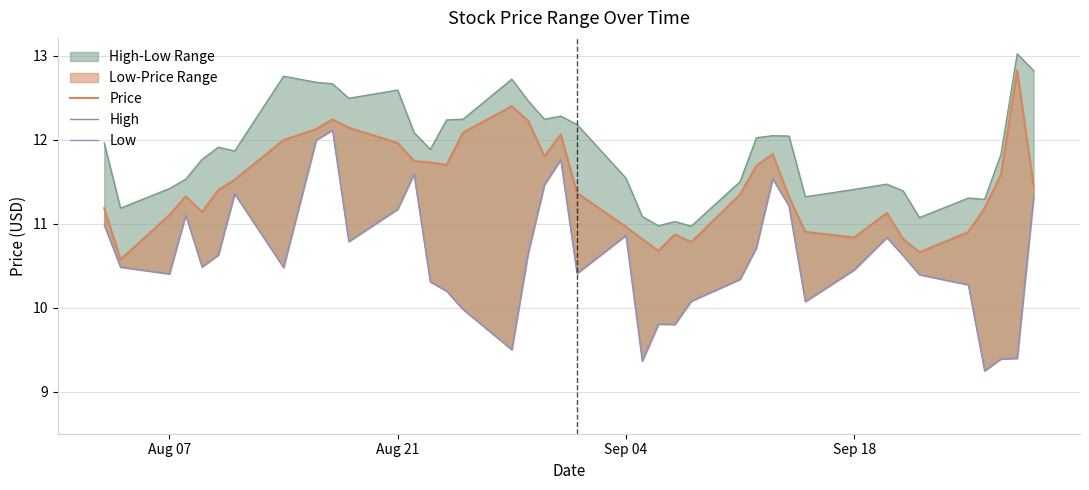

In Low, how many points are higher than both neighbors (excluding endpoints)?

9